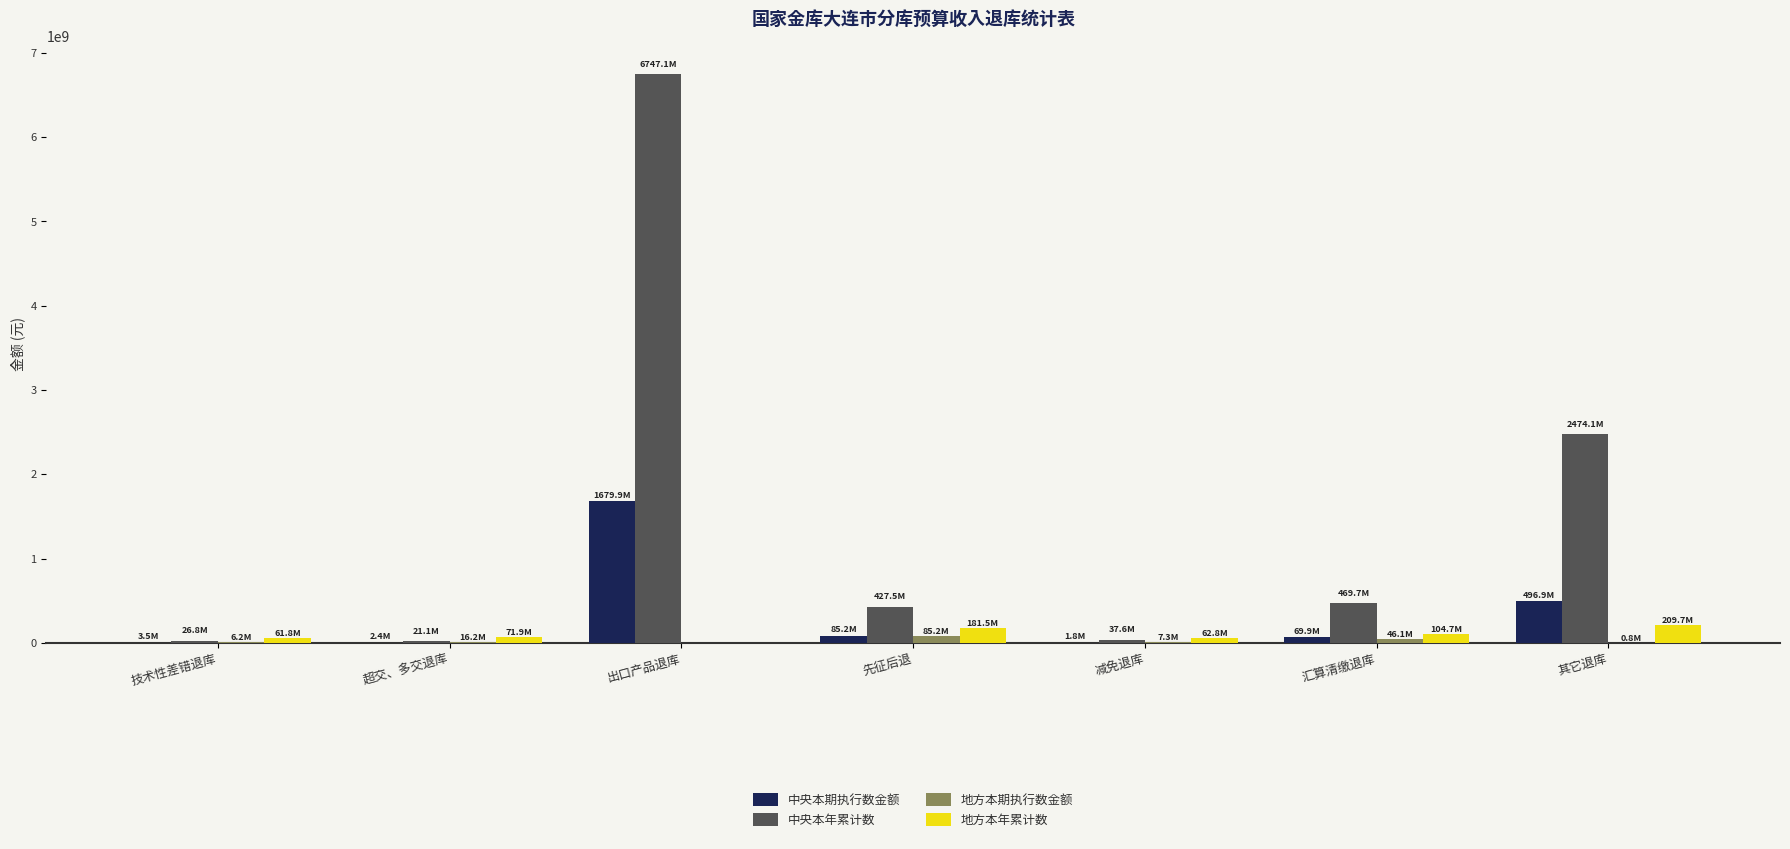

At which category is the sum across all series the highest?

出口产品退库